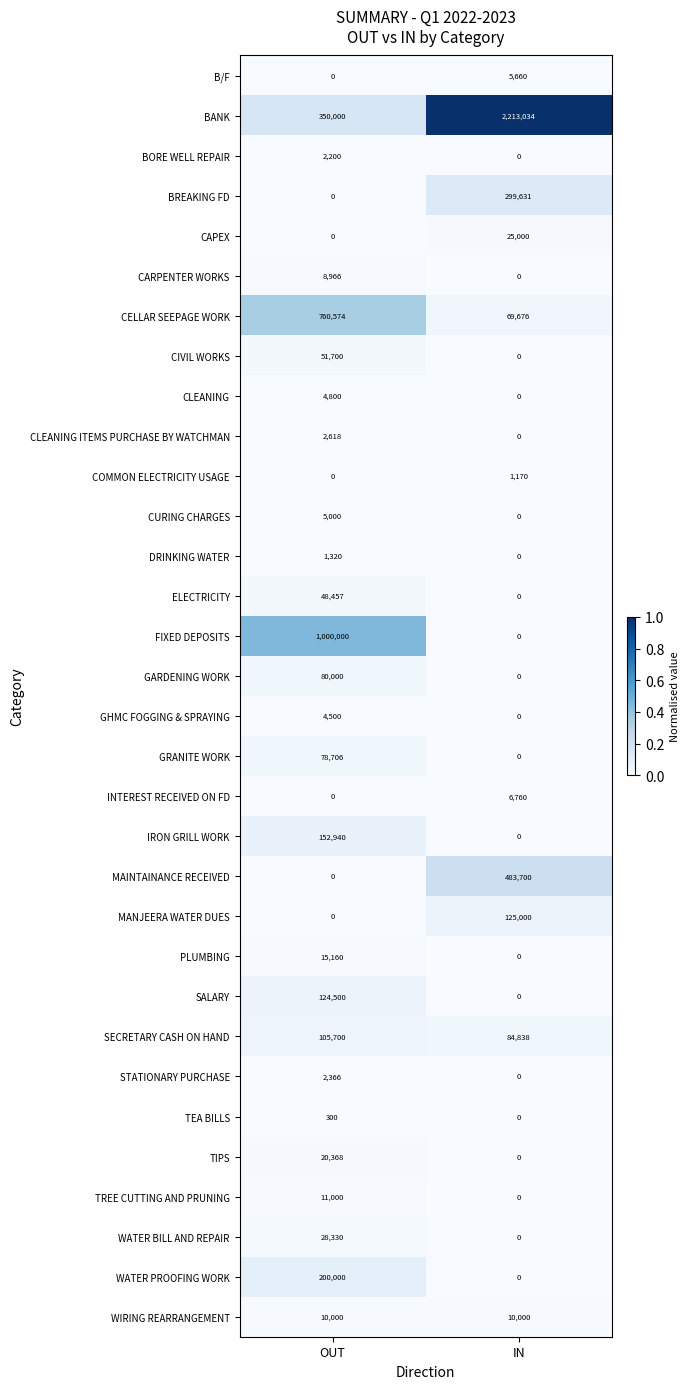

What is the total value across all series at OUT?

3069505